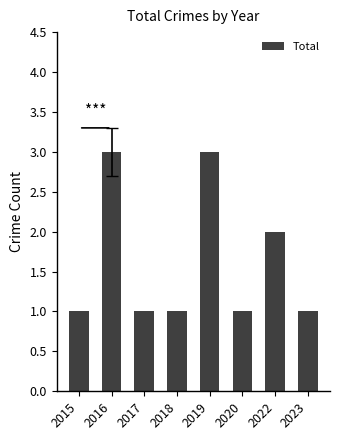

What is the change in value from 2019 to 2020?

-2